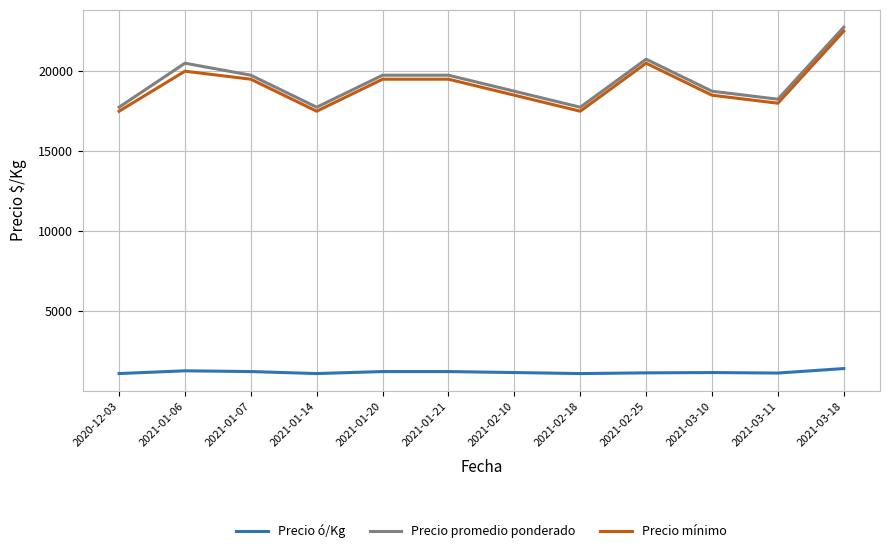

What are all the series names shown in the legend?

Precio ó/Kg, Precio promedio ponderado, Precio mínimo